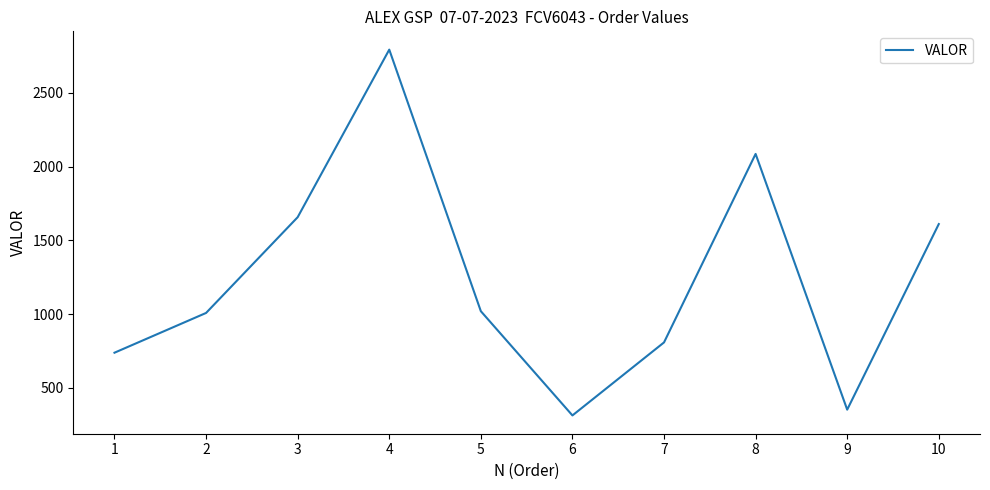

How many series are shown in this chart?

1